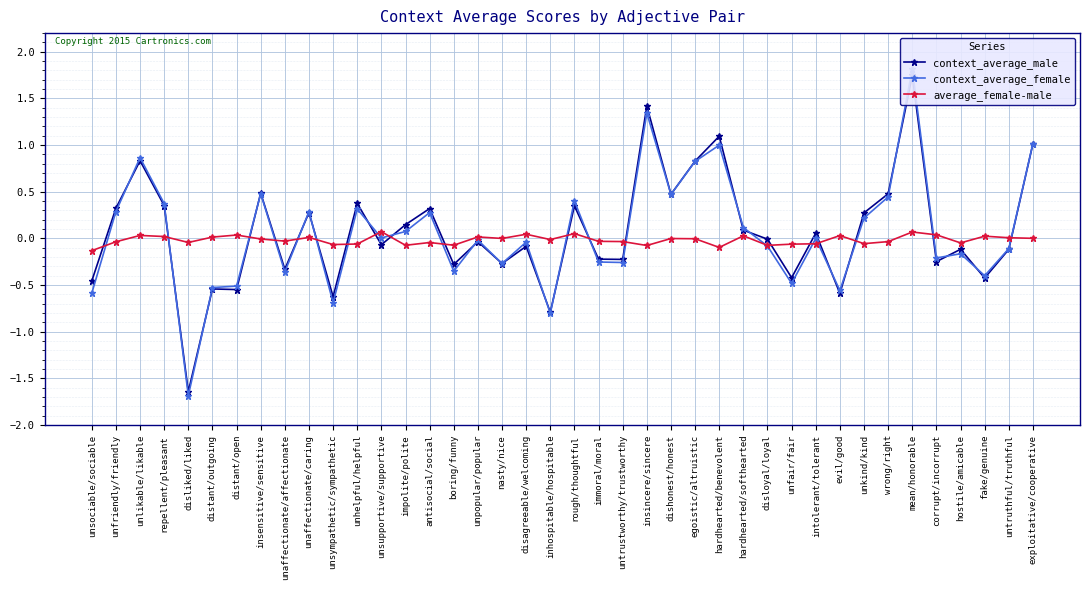

What is the label of the 27th point from the left?

hardhearted/benevolent